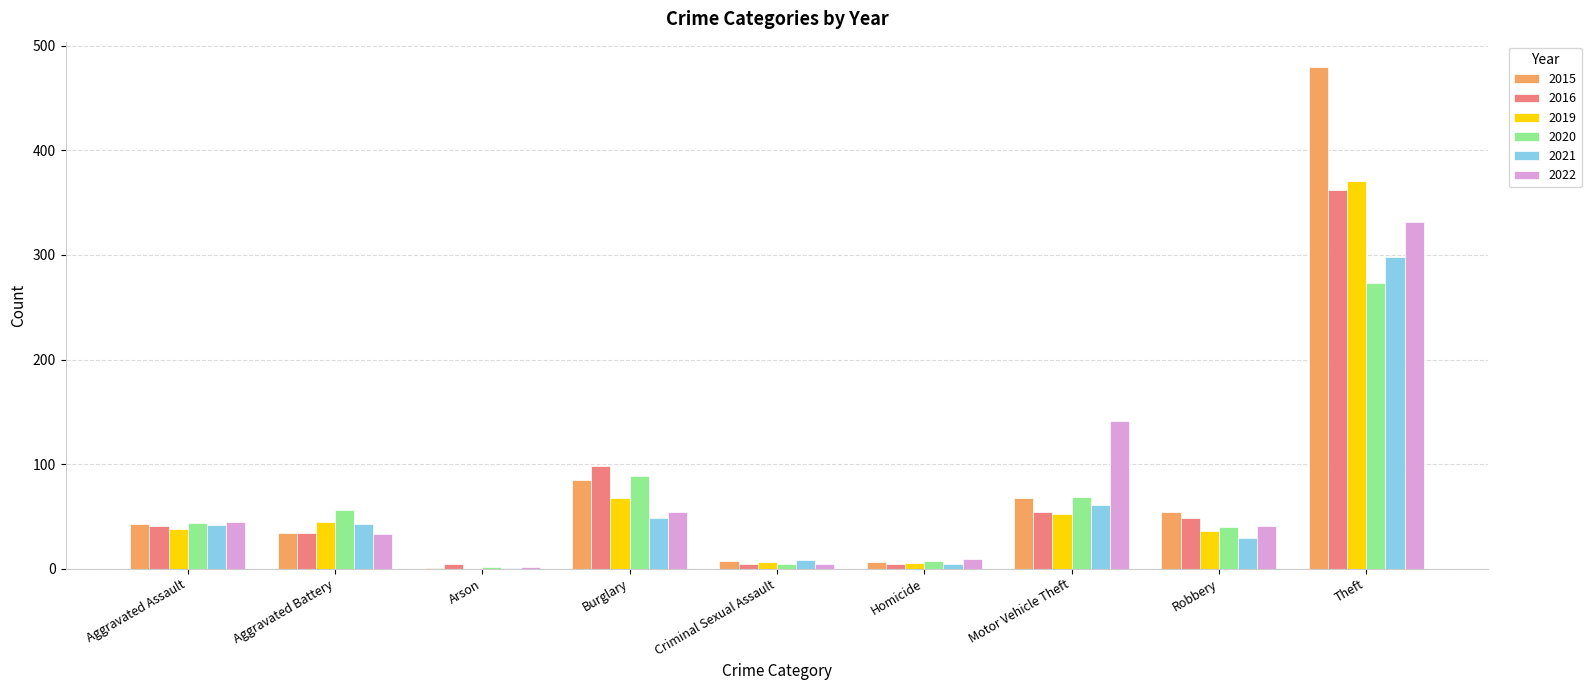

Which series has the widest spread of values?

2015